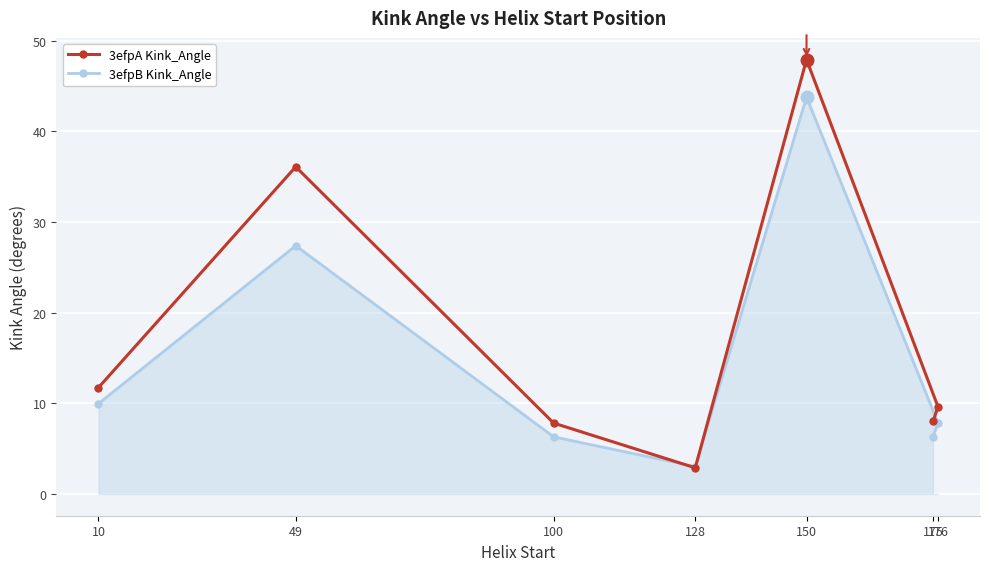

Where is the first local minimum for 3efpB Kink_Angle?

128